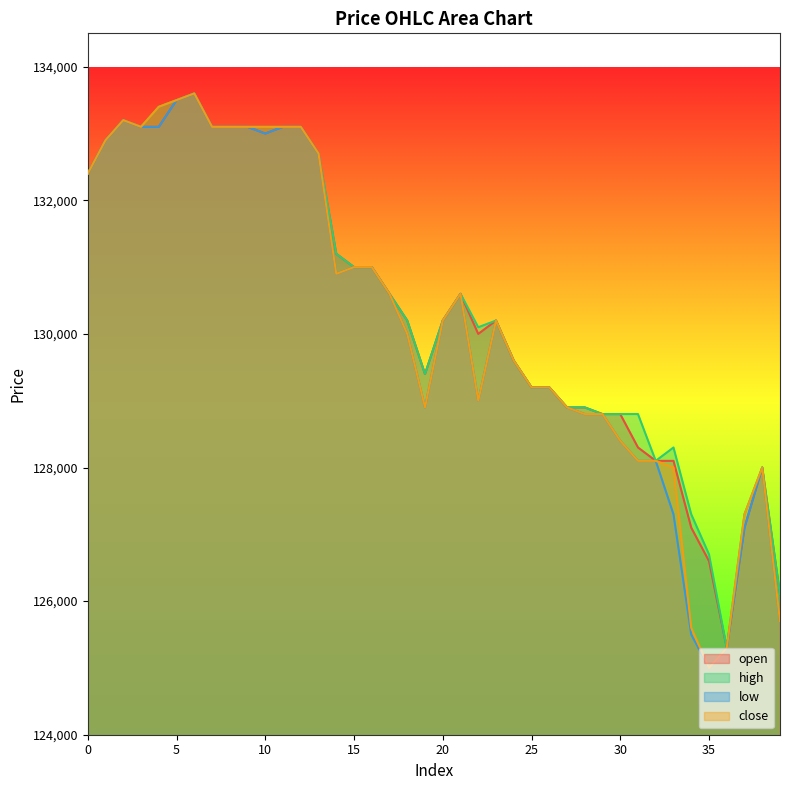

Where is low nearest to the value 129300?

25